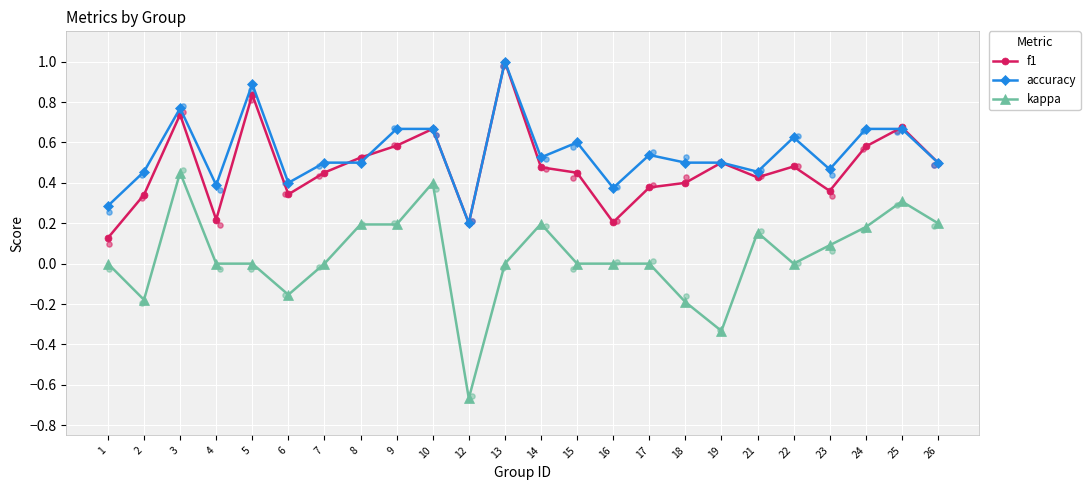

What is the total value across all series at 15?

1.1